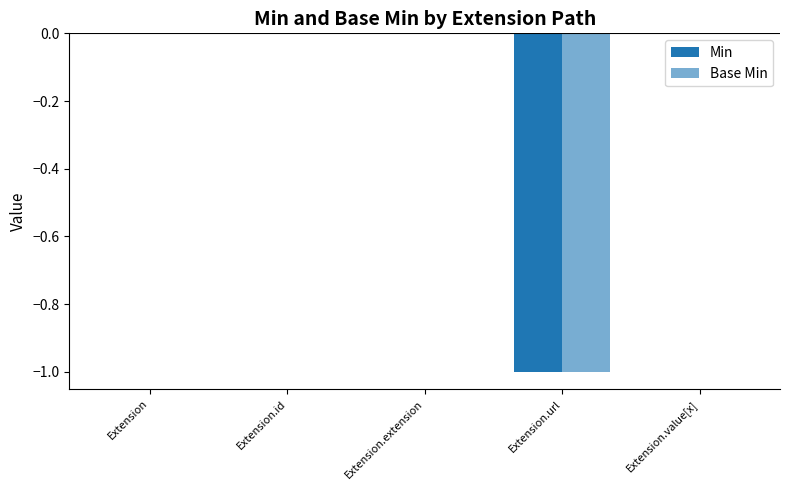

Reading left to right, extract all data points from this chart.

Min: 0	0	0	-1	0
Base Min: 0	0	0	-1	0